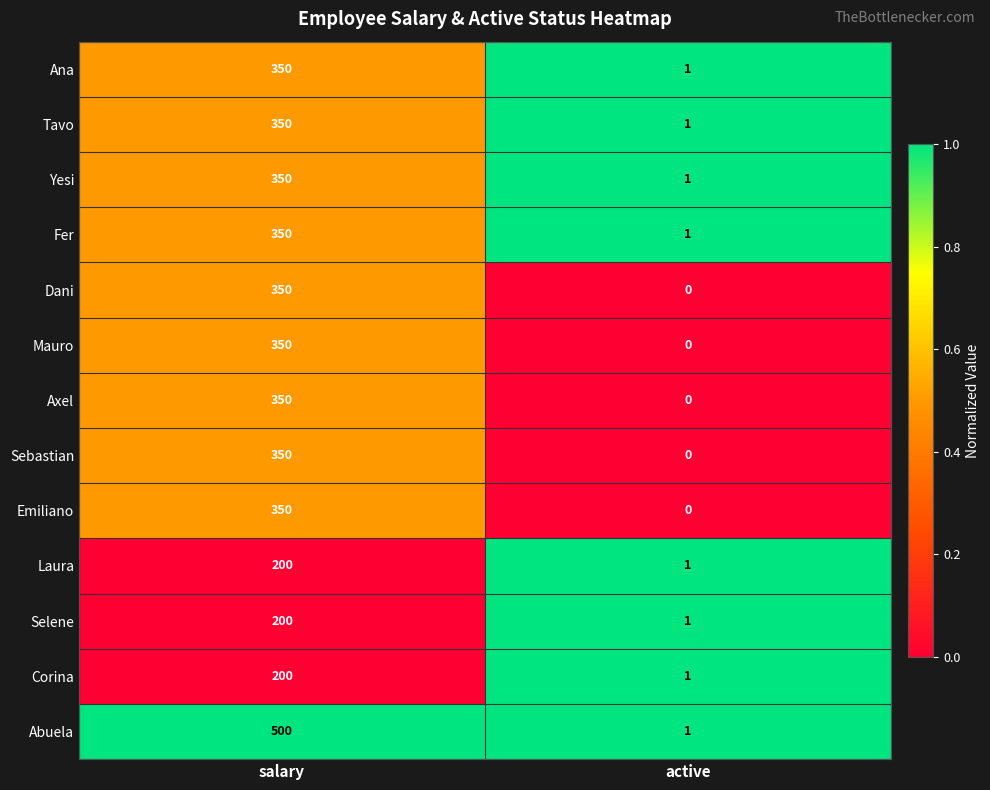

Which series has the widest spread of values?

Abuela